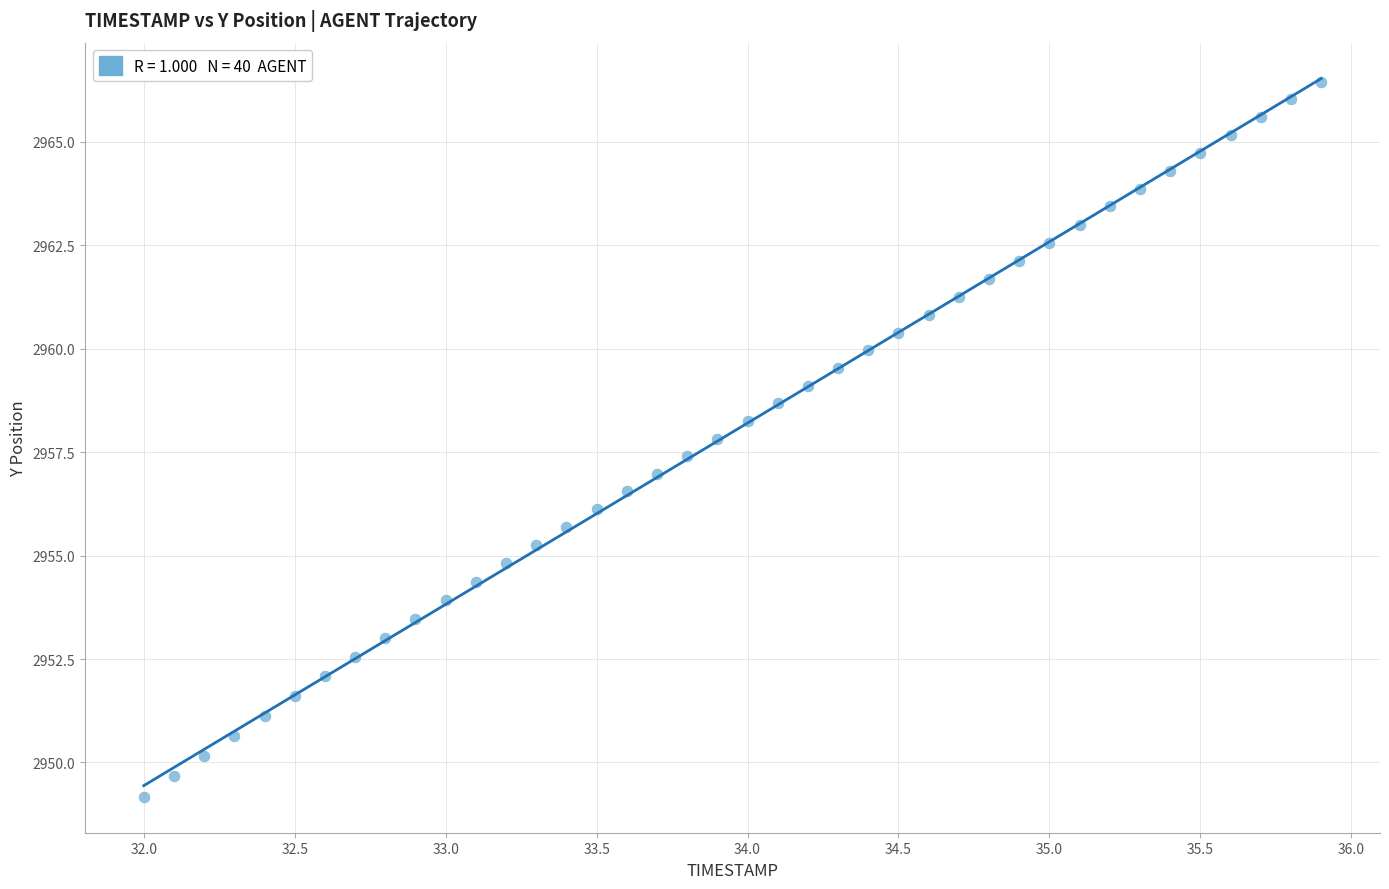

What is the range of X values (max minus min)?

3.9